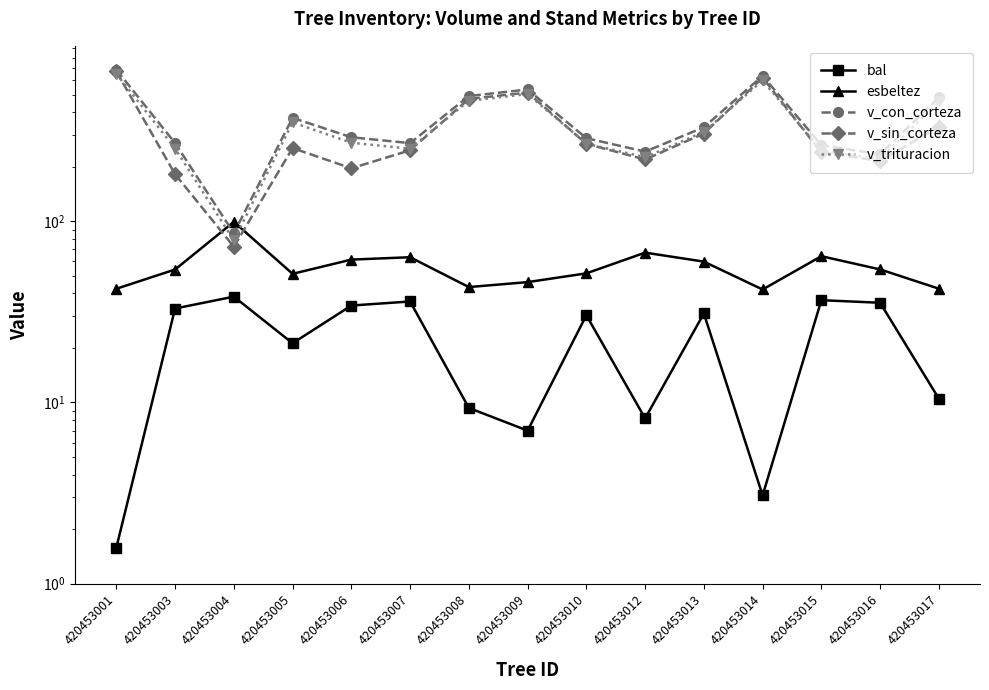

Is it true that v_sin_corteza equals 330.8 at 420453009?

False